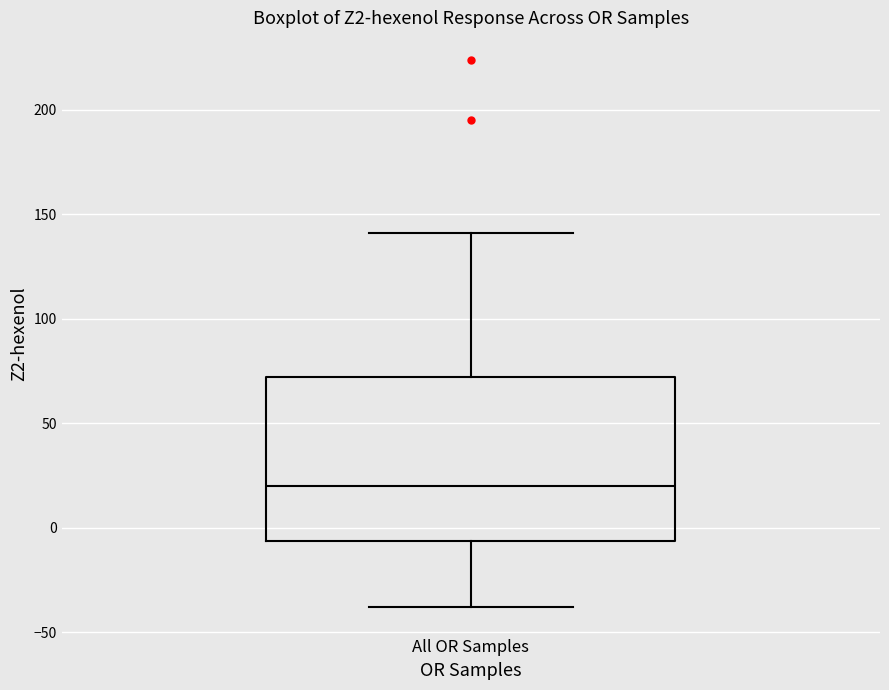

Where does the lower whisker of the box for All OR Samples end on the y-axis? The values are not printed on the chart, so give them approximately, as read against the axis.

-40